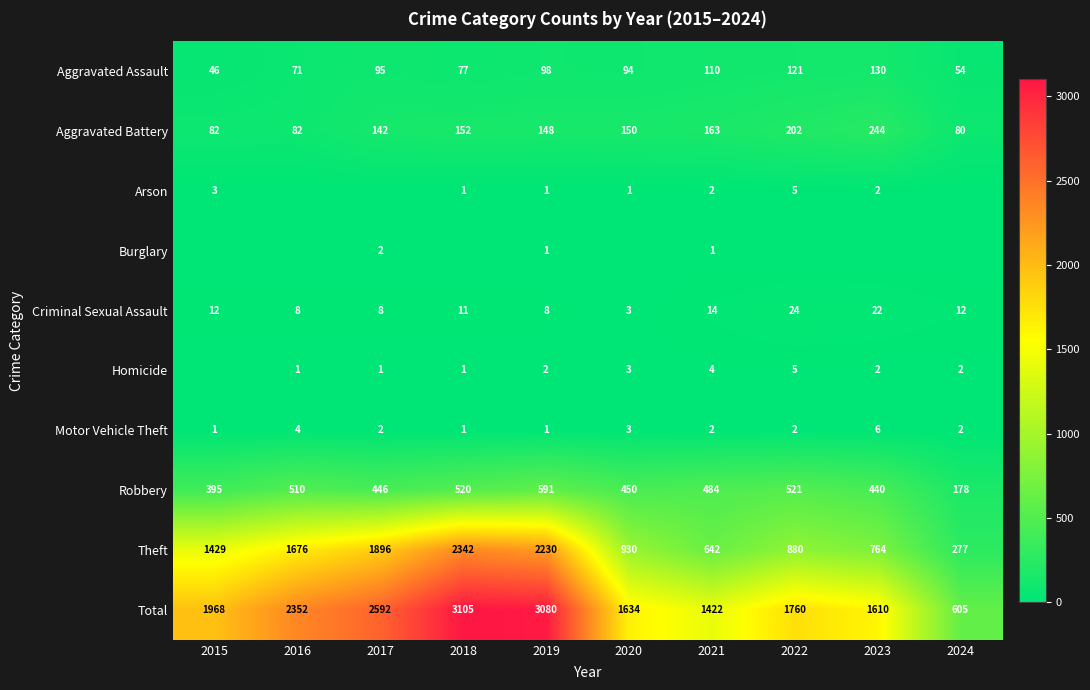

What is the difference between the maximum and minimum values in the Motor Vehicle Theft series?

5